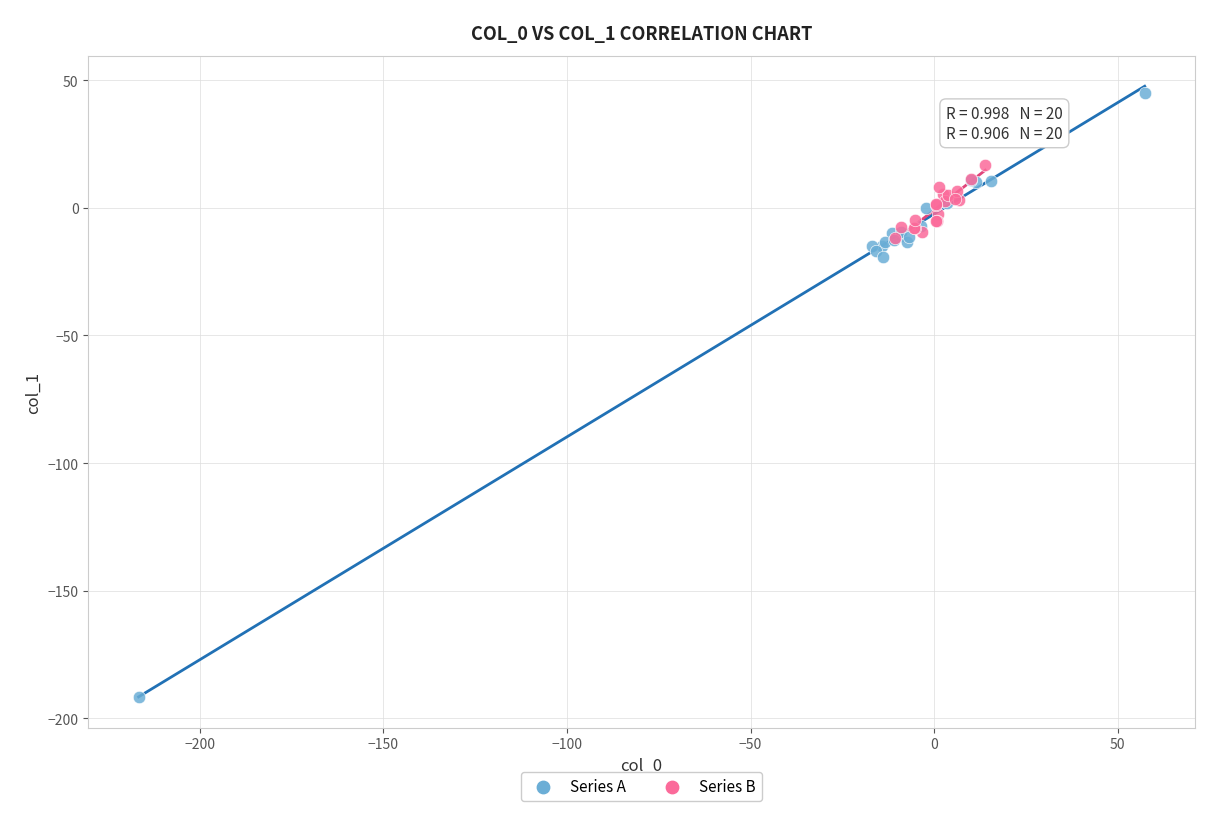

Which series has the largest Y range (max minus min)?

Series A